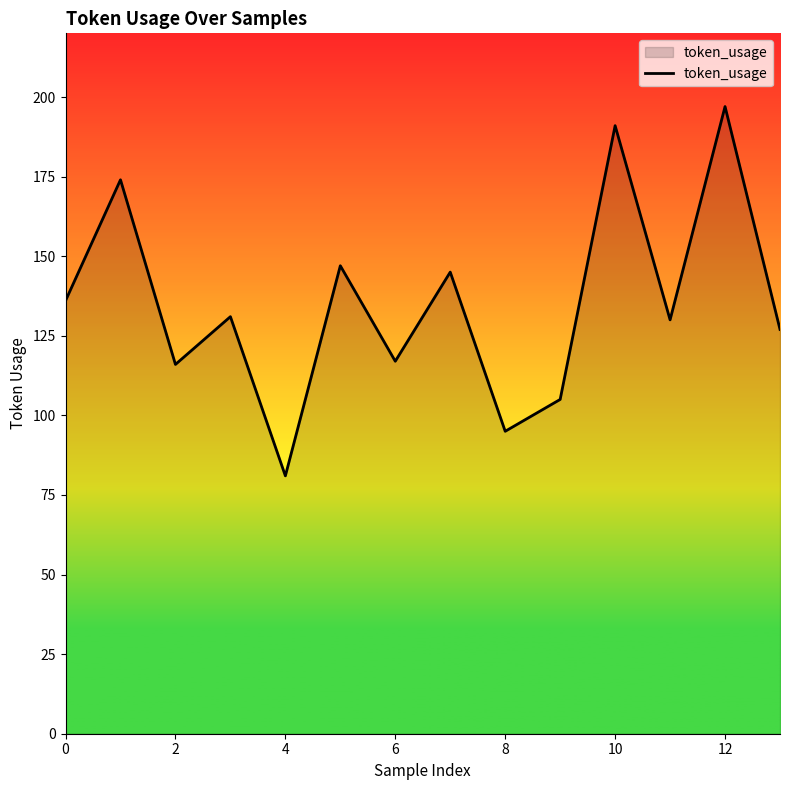

What is the minimum value shown in the chart?

81